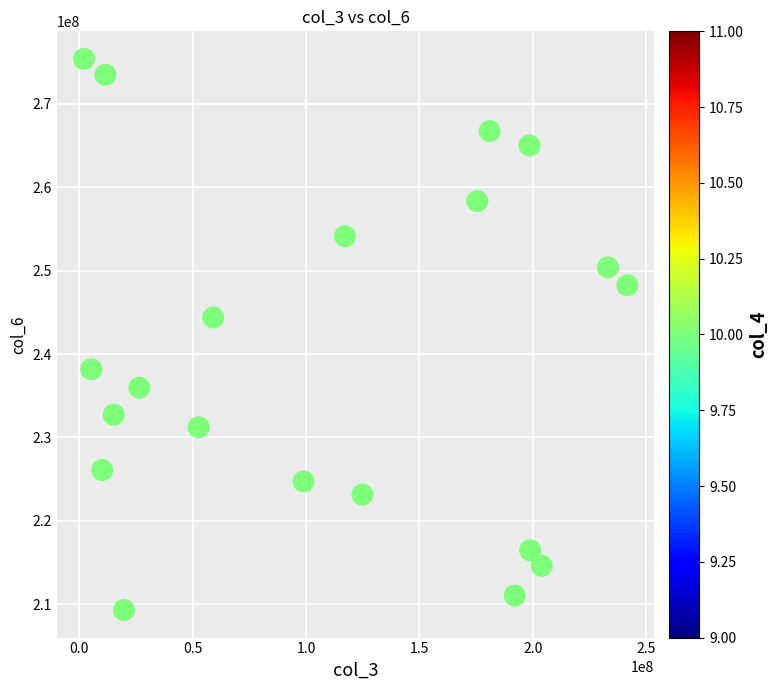

What Y value in the scatter plot is closest to 242347646?

244387009